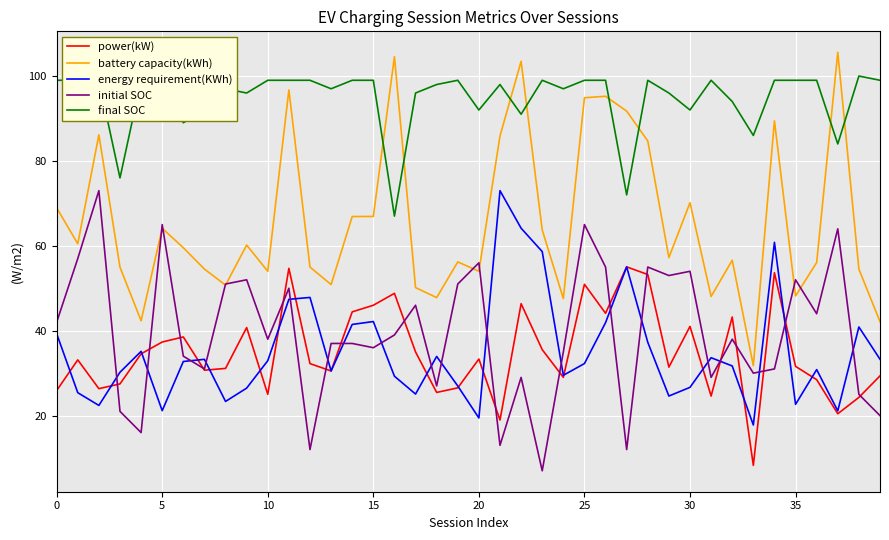

True or false: energy requirement(KWh) has more than 0 points higher than both neighbors.

True